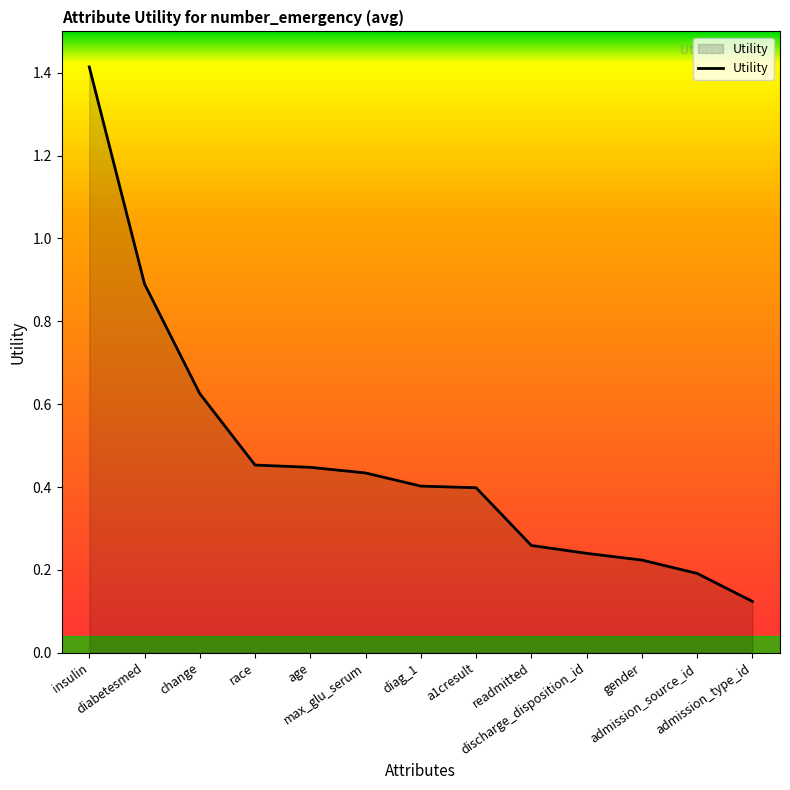

What is the difference between the maximum and minimum values?

1.3